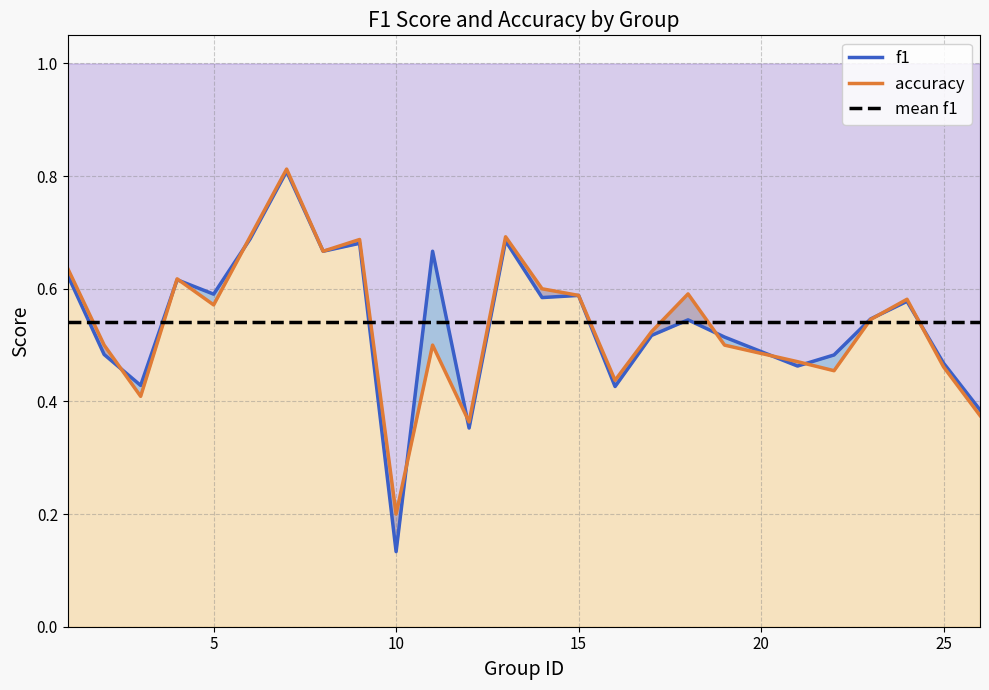

Rank the series by their maximum value, from highest to lowest.

accuracy, f1, mean f1